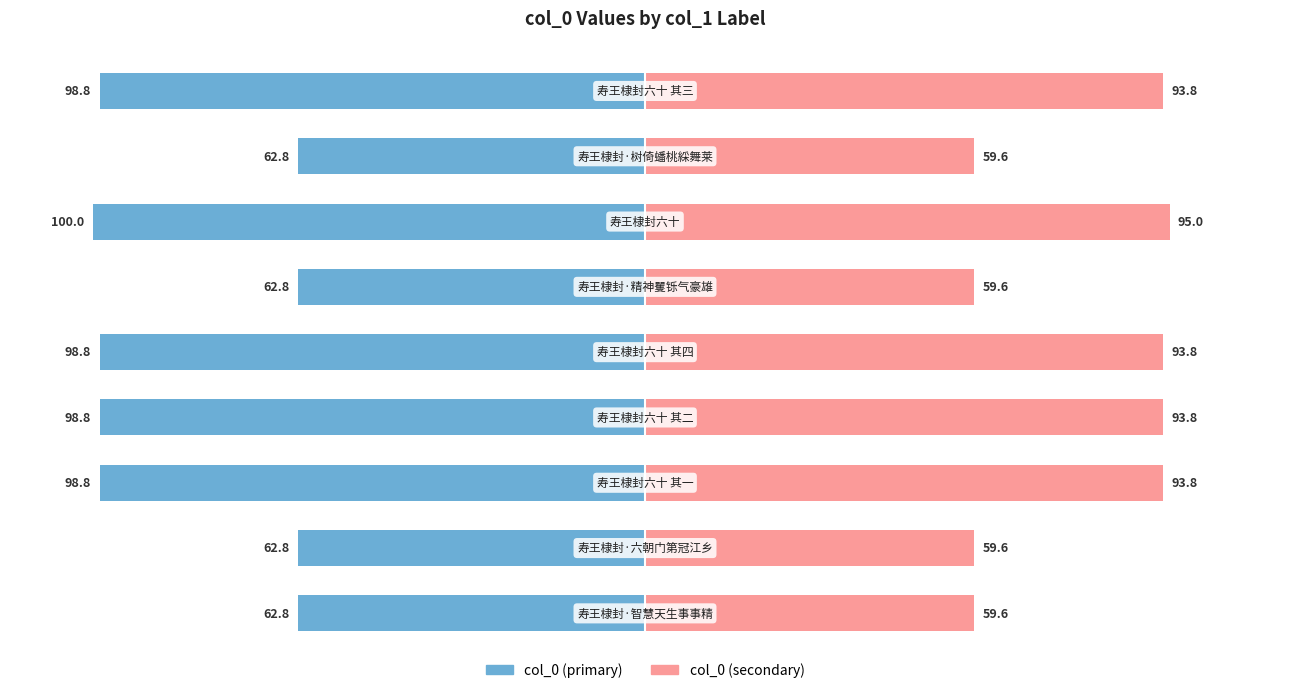

At how many categories does at least one series exceed 86?

5